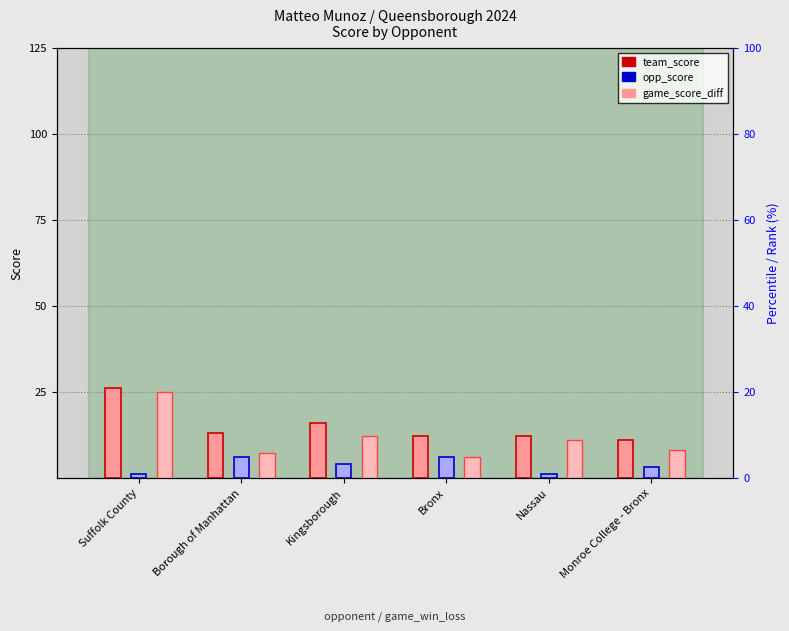

Which series has the largest total across all categories?

team_score